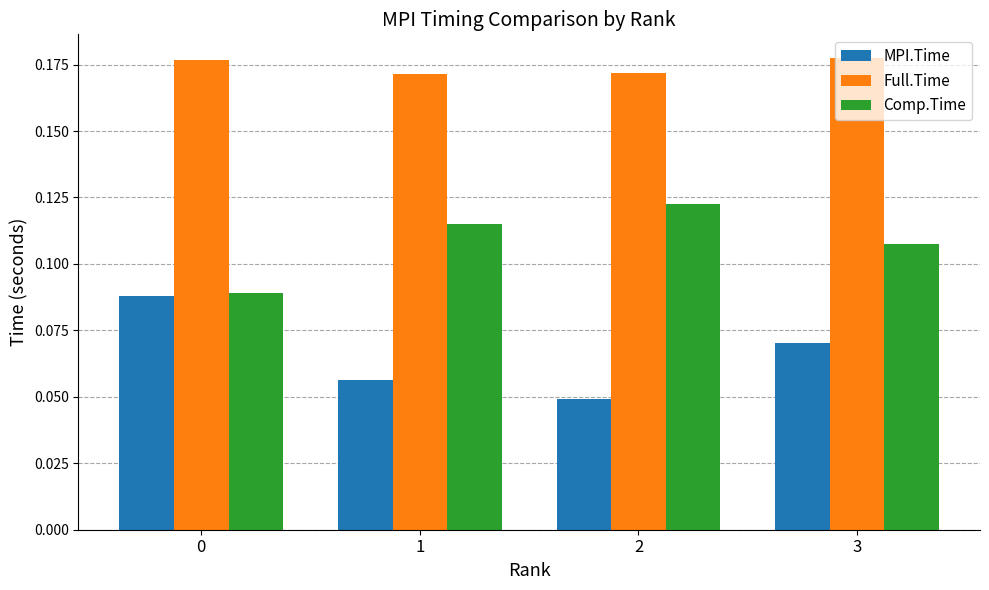

List the series in order of their peak value, lowest first.

MPI.Time, Comp.Time, Full.Time